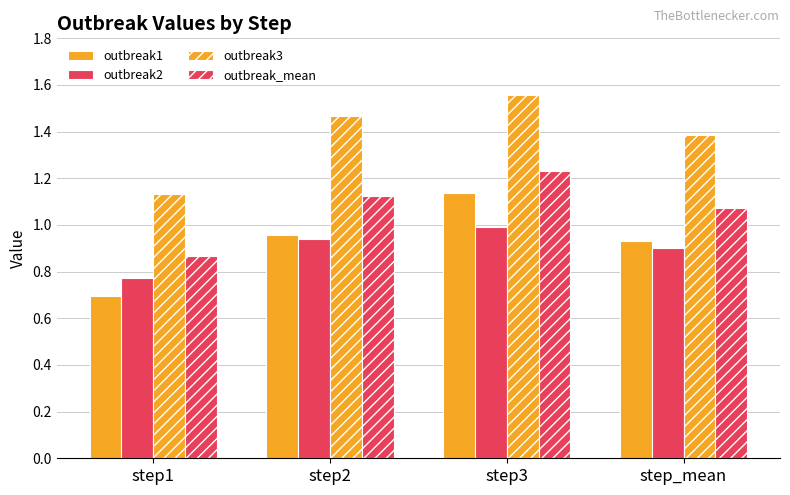

How many data points in outbreak_mean are less than 1?

1